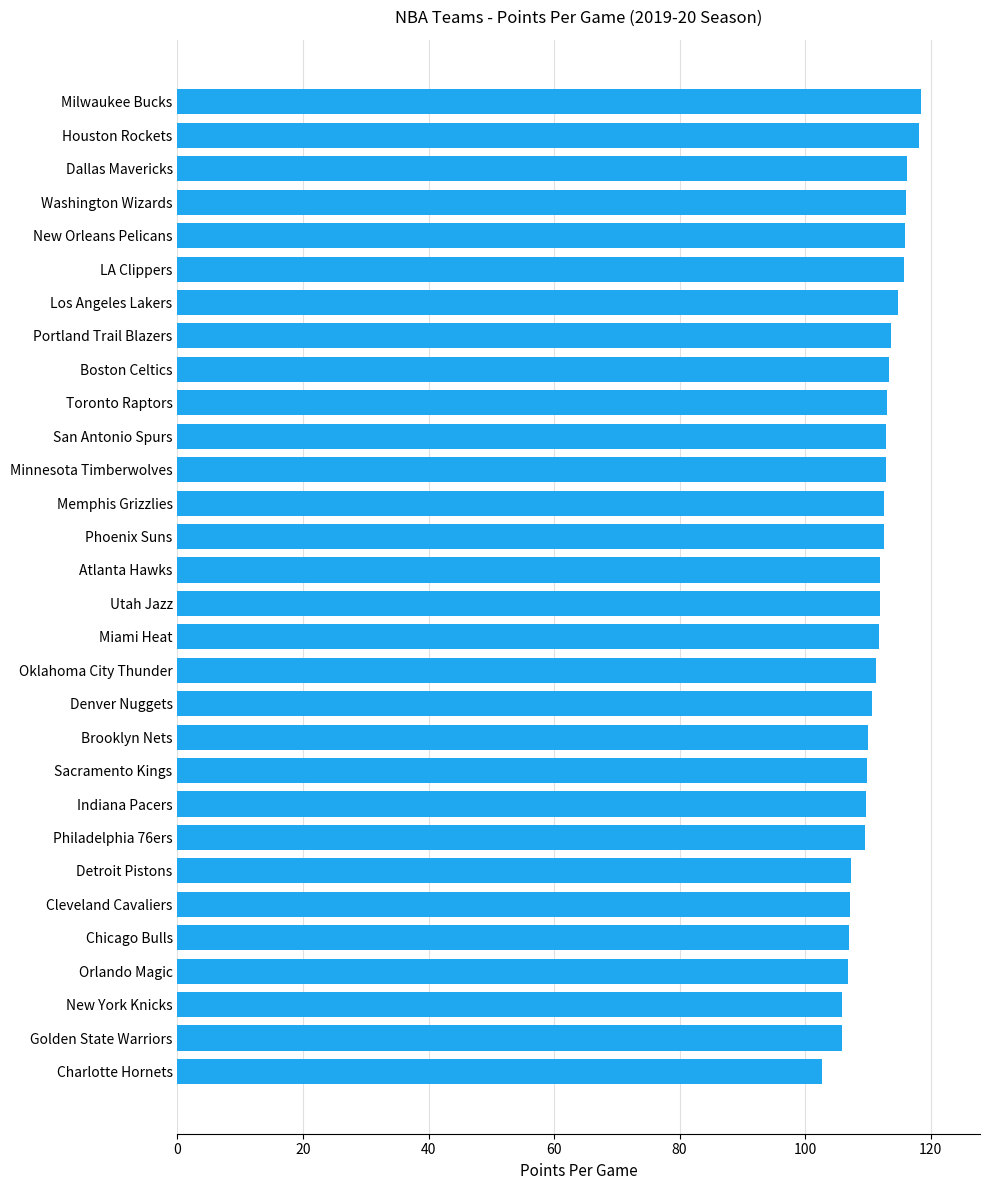

What is the greatest value displayed?

118.4